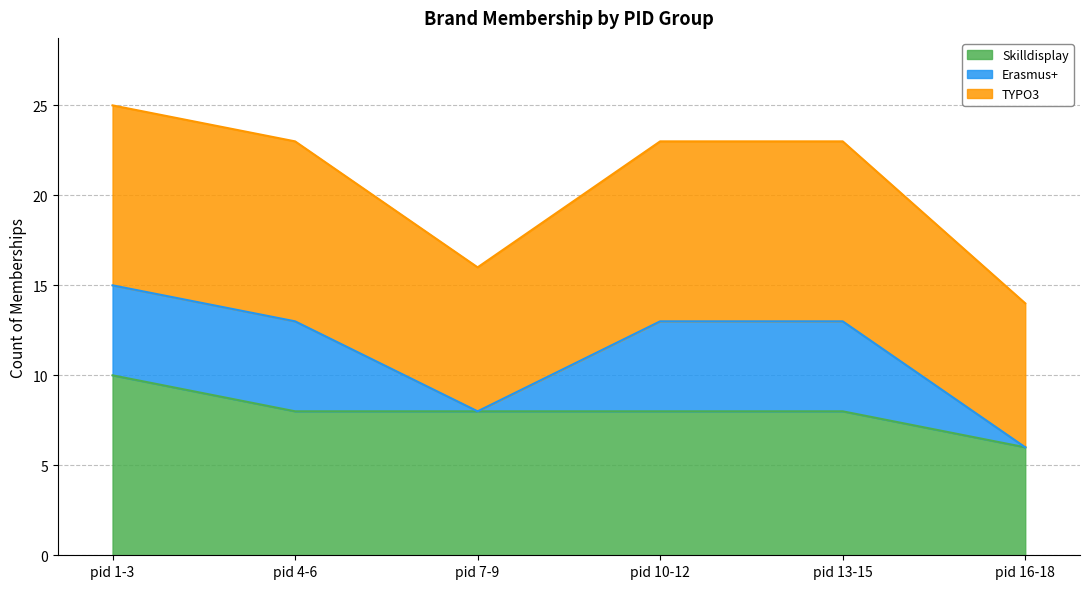

What is the value of the TYPO3 point at the 4th from the left?

10